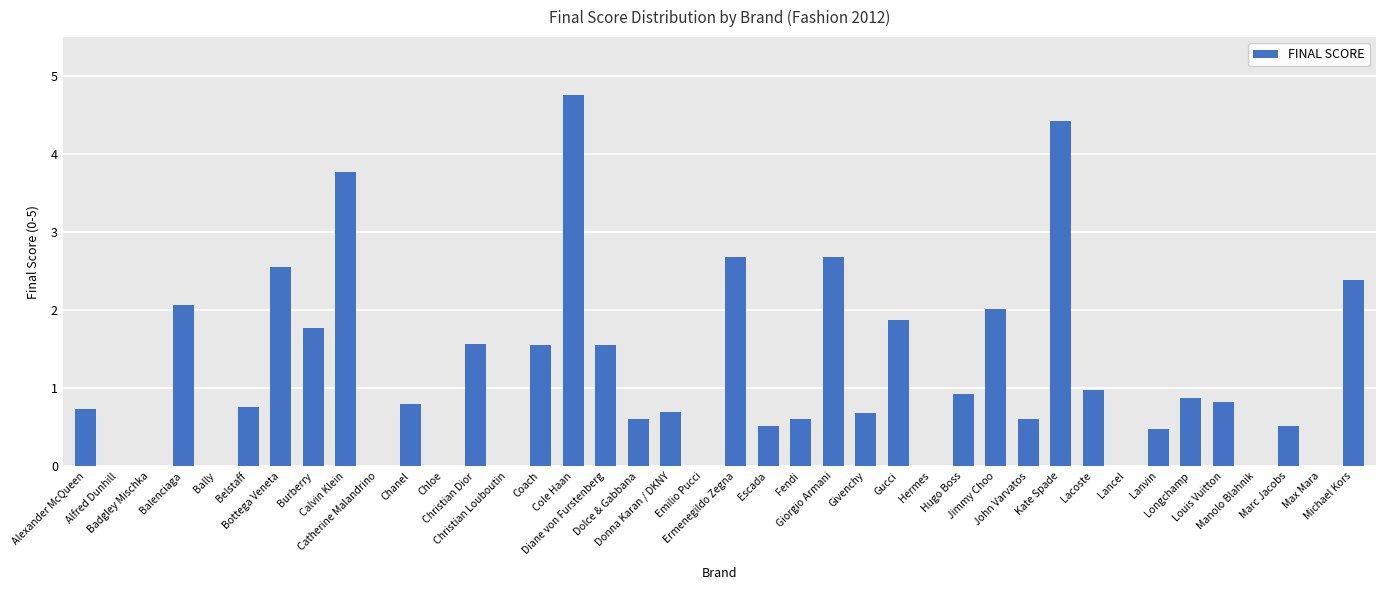

What is the greatest value displayed?

4.8